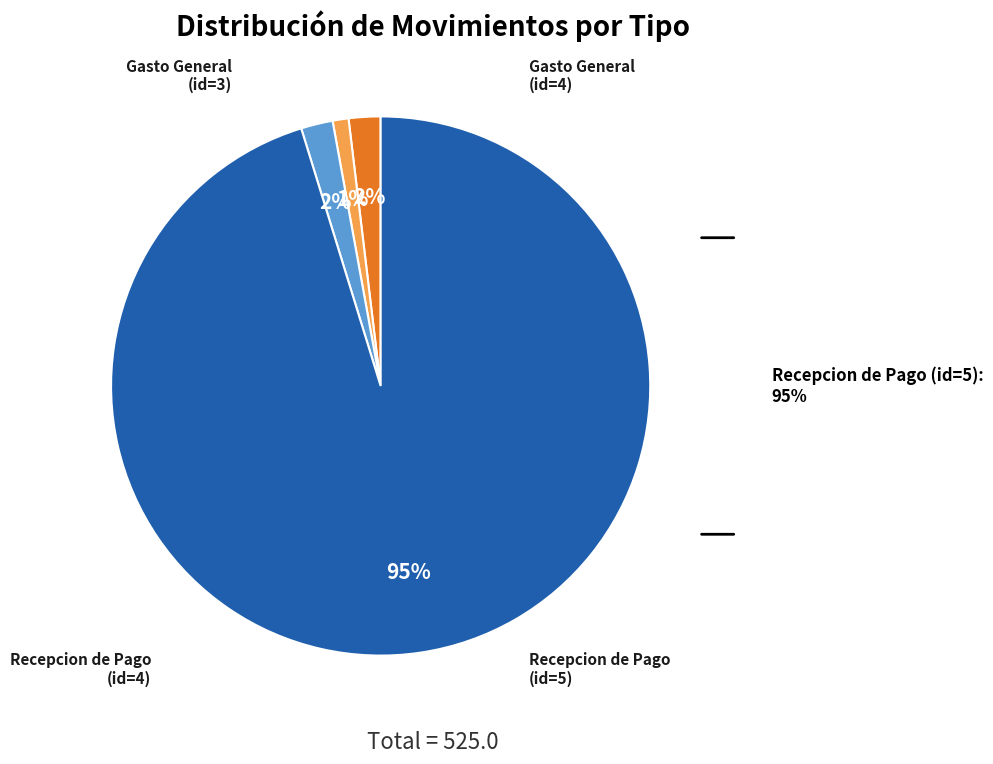

To the nearest percent, what is the average slice percentage?

25%